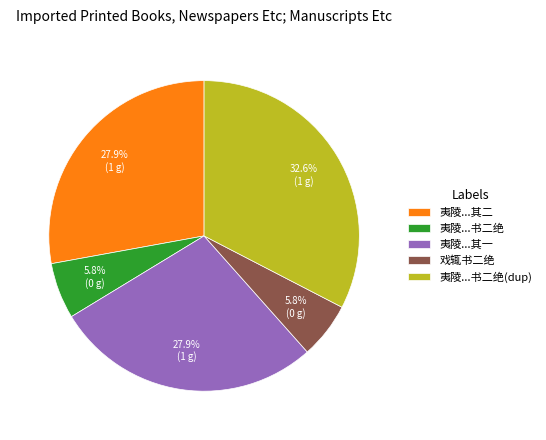

What percentage do 夷陵...书二绝(dup) and 夷陵...其一 together represent?

60.5%